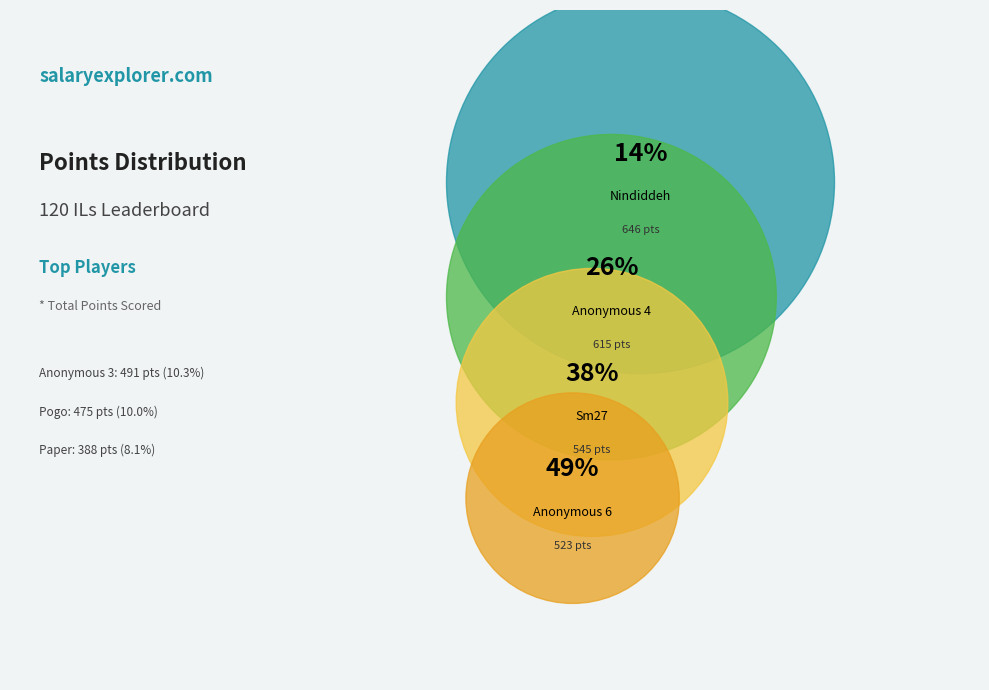

How much of the chart is everything except Nindiddeh?

86.4%